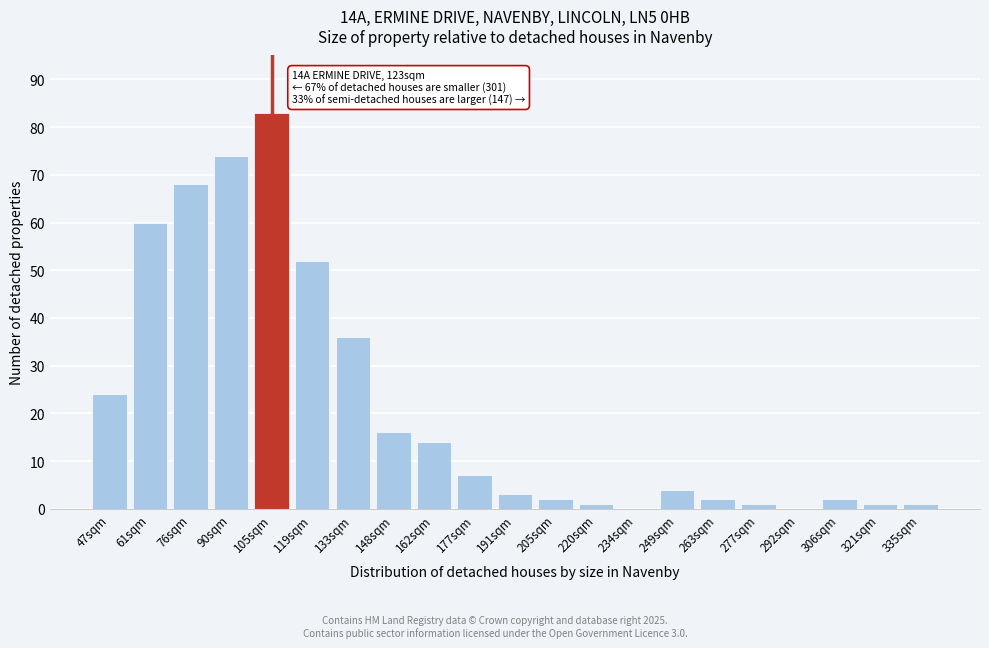

Reading right to left, what are all the values shown in this chart?

335sqm=1	321sqm=1	306sqm=2	292sqm=0	277sqm=1	263sqm=2	249sqm=4	234sqm=0	220sqm=1	205sqm=2	191sqm=3	177sqm=7	162sqm=14	148sqm=16	133sqm=36	119sqm=52	105sqm=83	90sqm=74	76sqm=68	61sqm=60	47sqm=24